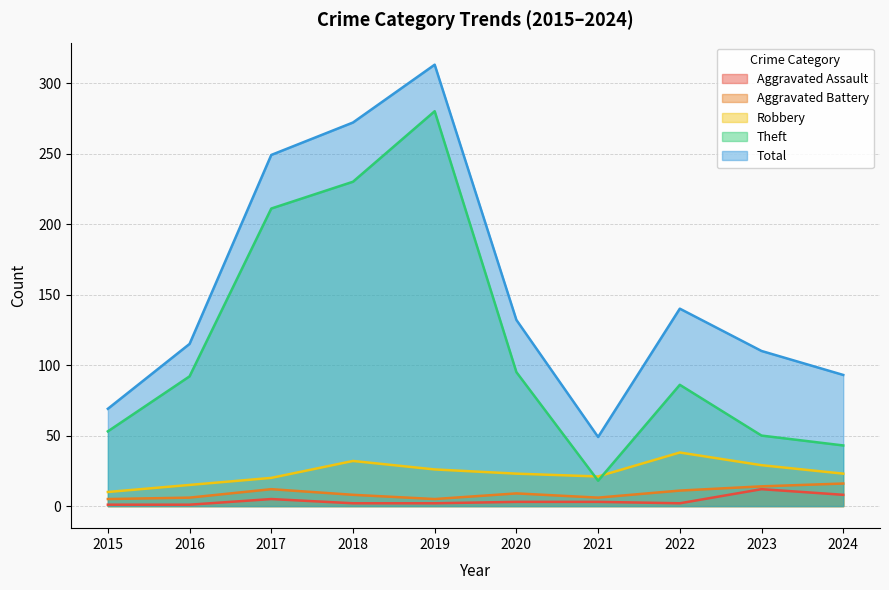

Is it true that Robbery equals 21 at 2021?

True